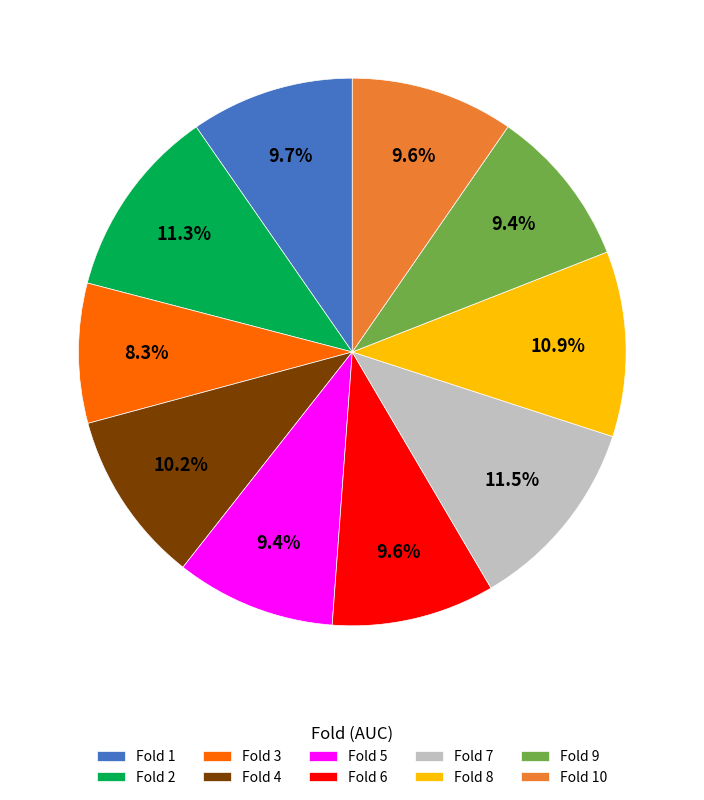

To the nearest percent, what is the difference between the largest and smallest slice percentages?

3%